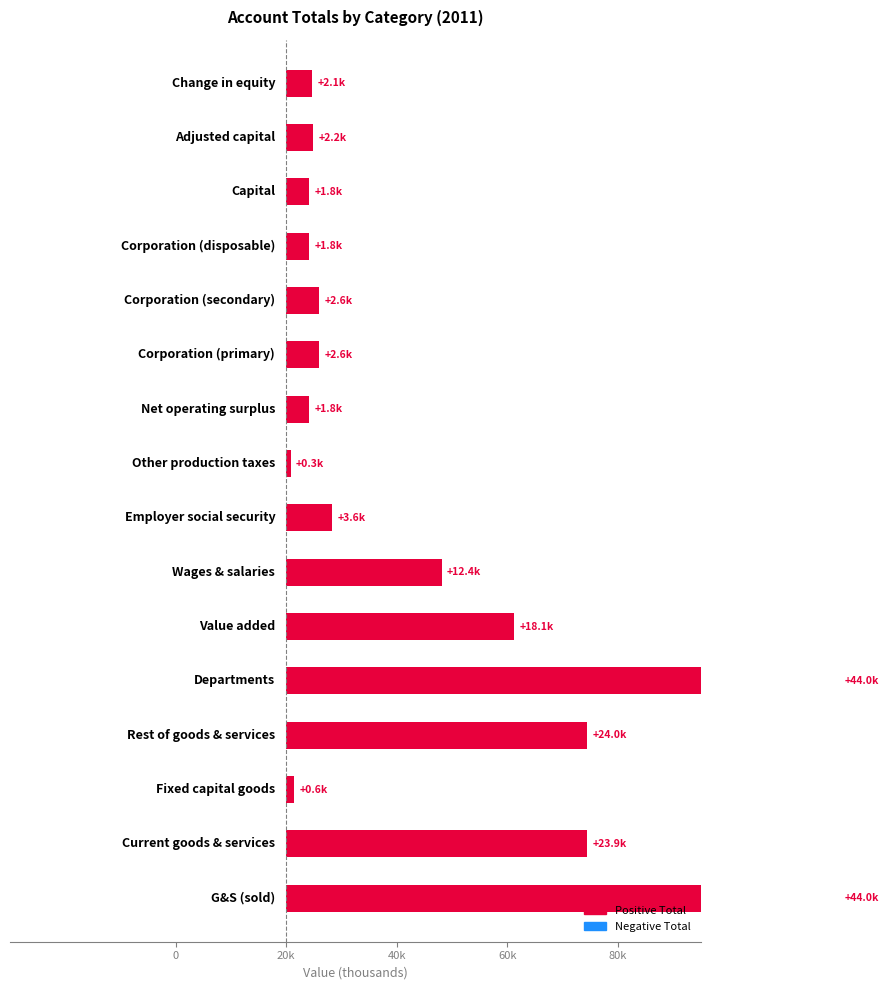

What is the change in value from 20k to 80k?

+0.5